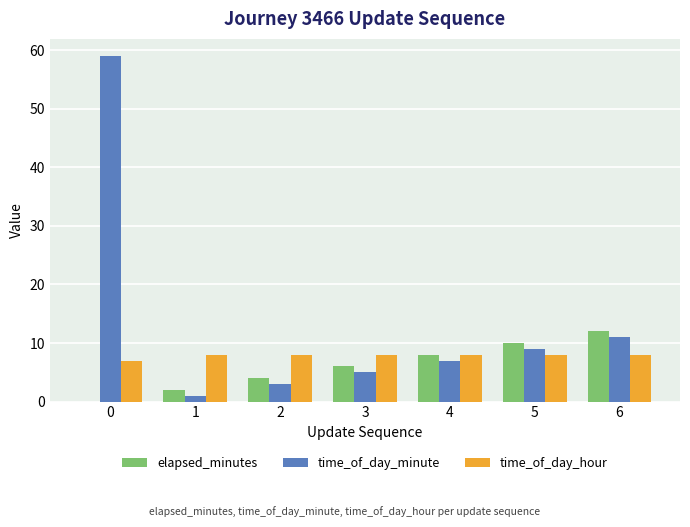

Which series has the largest total across all categories?

time_of_day_minute